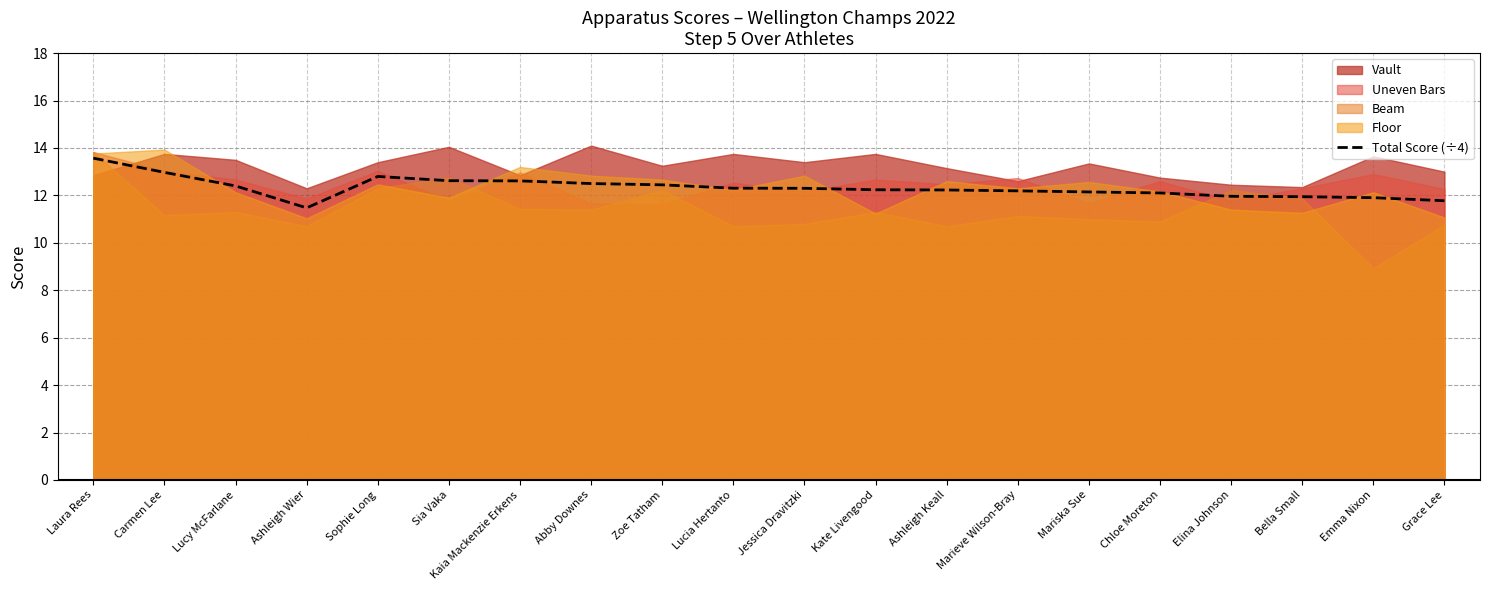

True or false: Total Score (÷4) has a value of 6.1 at Emma Nixon.

False